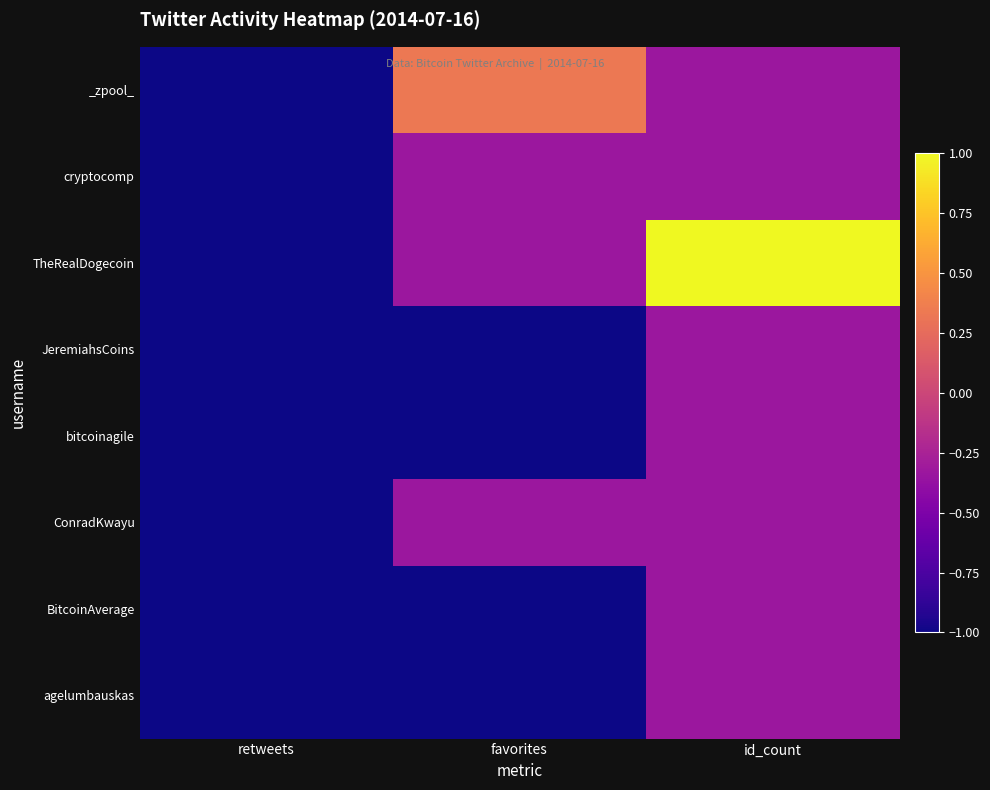

What is the smallest value displayed?

-1.0